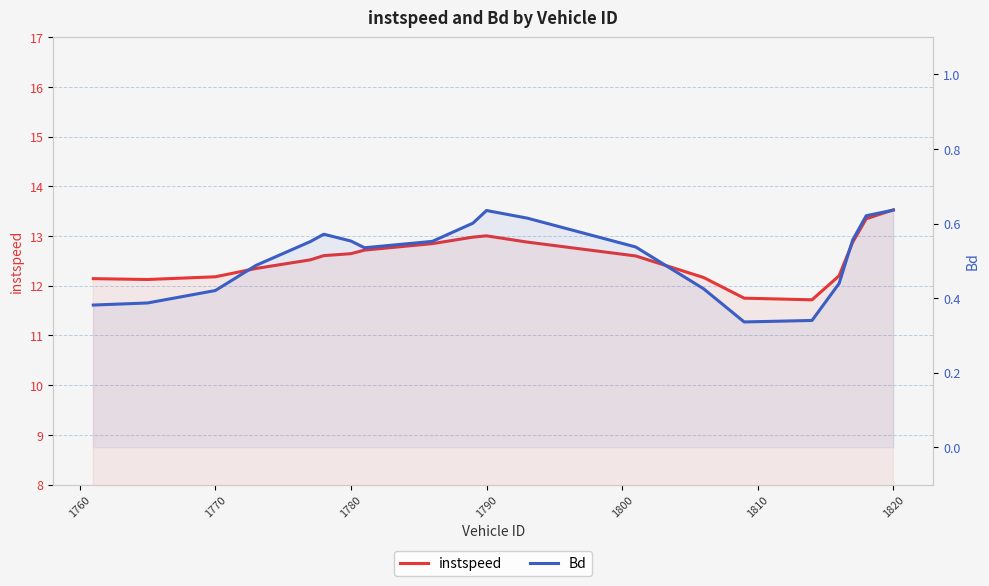

What is the sum of the Bd values at 19 and 1760?

1.0